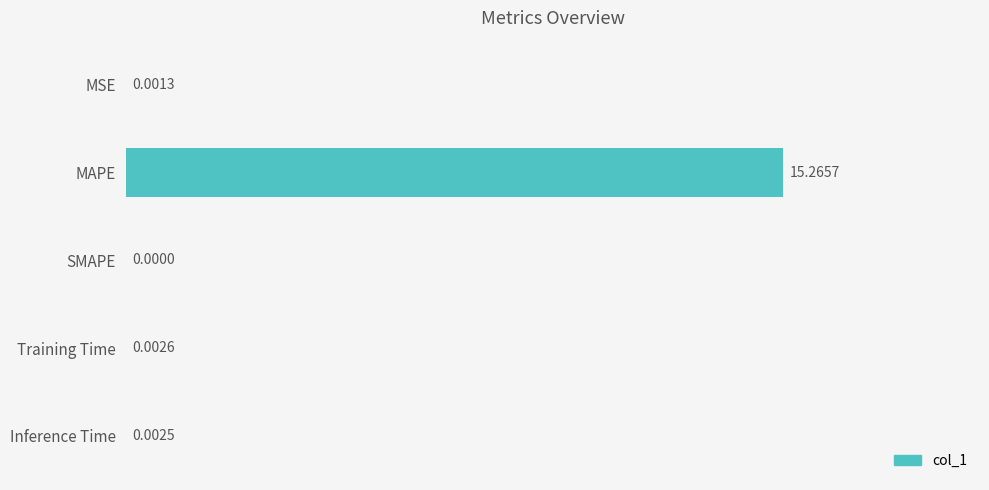

Which label corresponds to the largest value in the chart?

MAPE